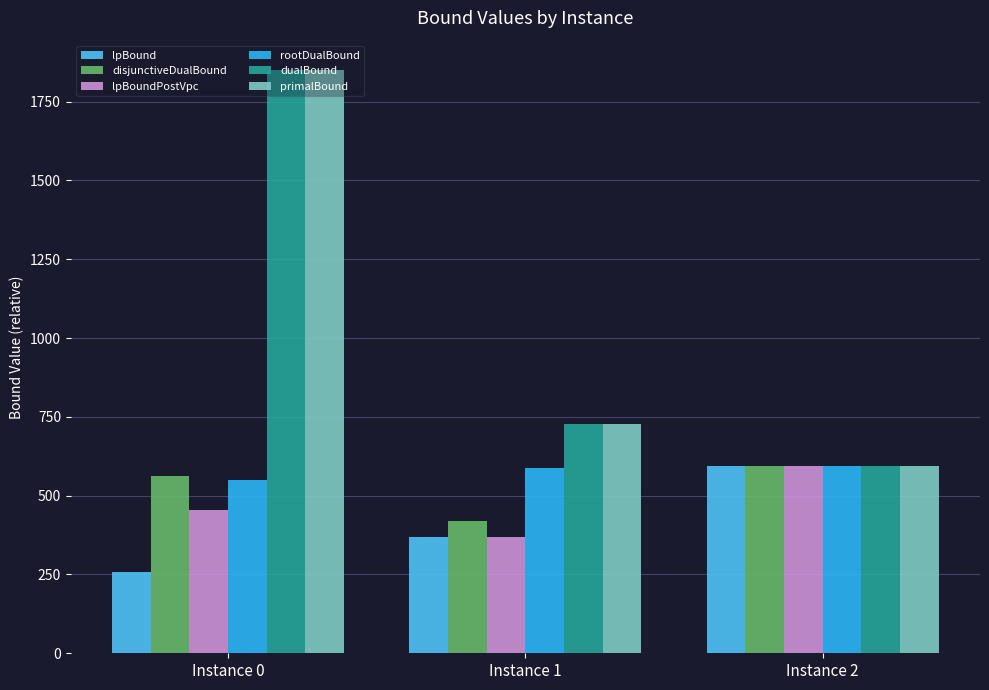

What is the value of the rootDualBound bar at the 1st from the left?

549.0